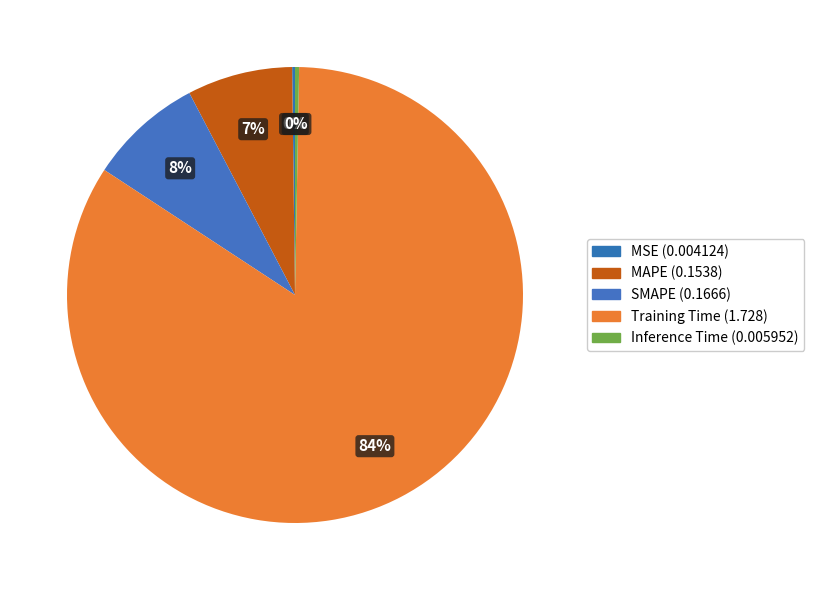

What portion of the pie excludes Inference Time?

99.7%